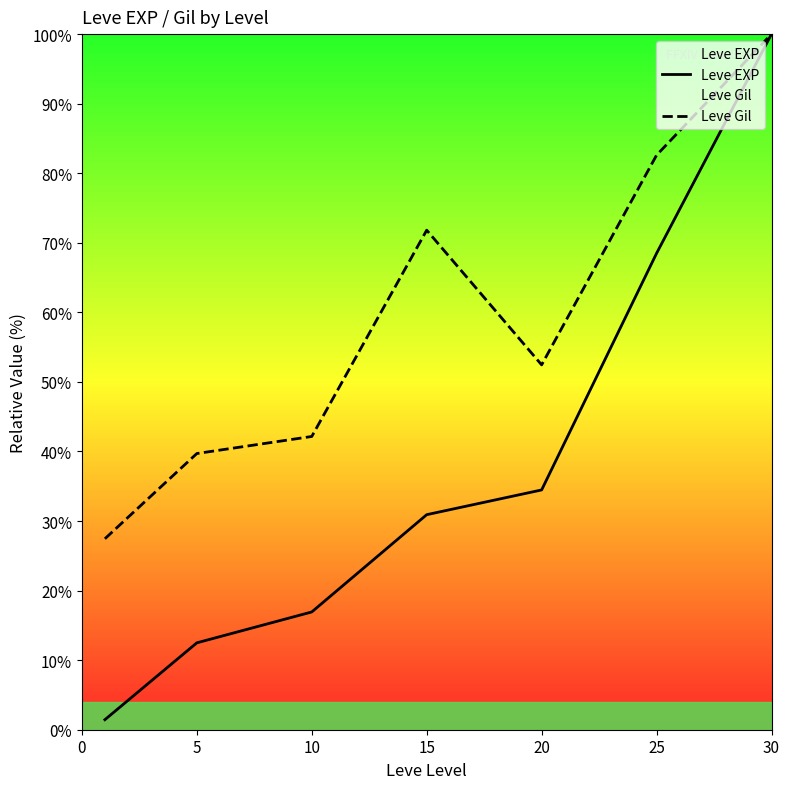

Is this an area chart (filled region under the line)?

No